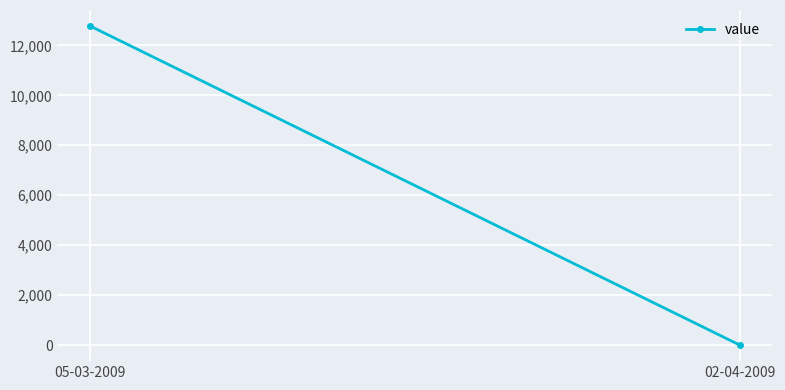

Count the number of categories in the chart.

2